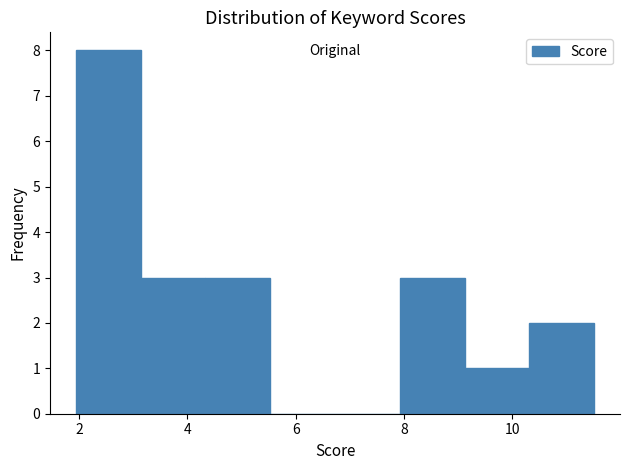

Reading left to right, list every bar in this chart as the range it spans on the x-axis followed by its height. Neither the bar edges nor the heights are printed on the chart, so give them approximately, as read against the axes.

2.0 to 3.2: 8
3.2 to 4.4: 3
4.4 to 5.6: 3
5.6 to 6.8: 0
6.8 to 8.0: 0
8.0 to 9.2: 3
9.2 to 10.4: 1
10.4 to 11.6: 2